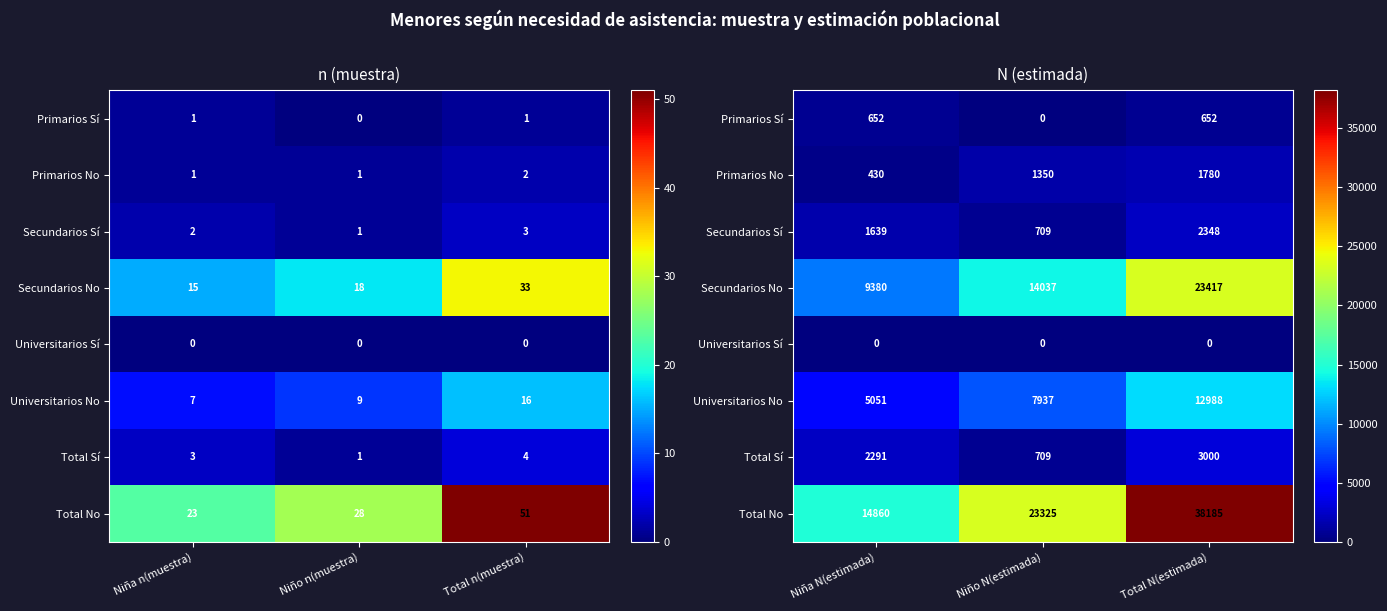

Between Total n(muestra) and Niño n(muestra), which is larger?

Total n(muestra)